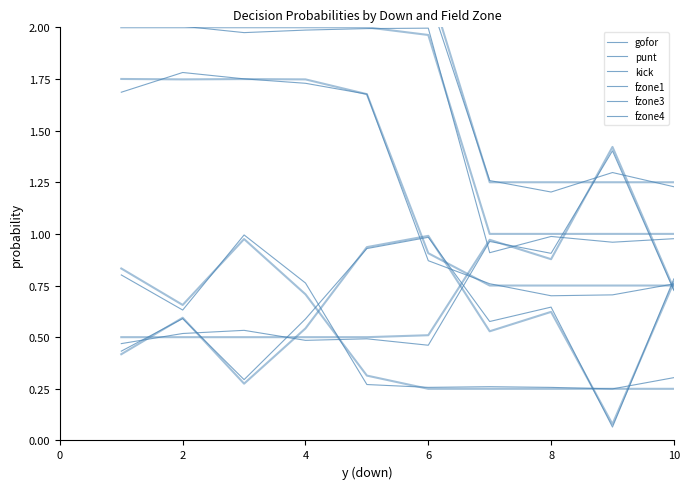

What is the total value across all series at 4?

7.8